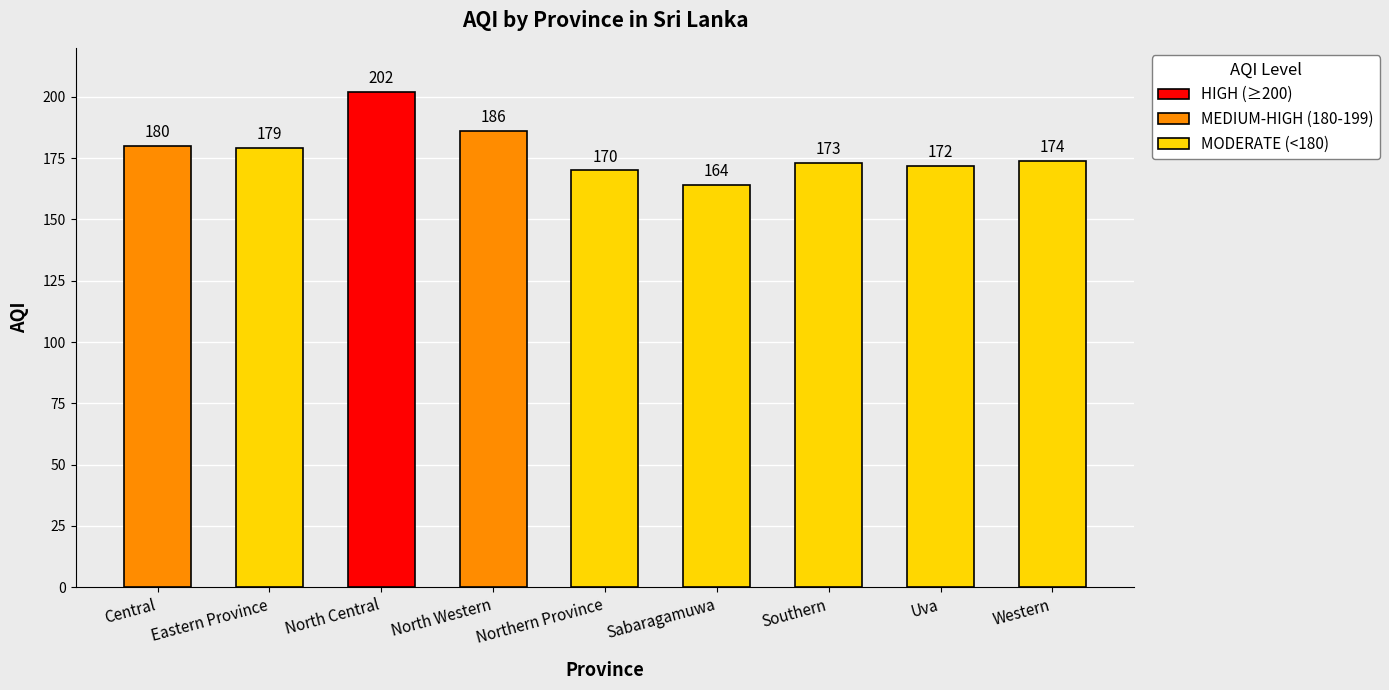

Which label corresponds to the smallest value in the chart?

Sabaragamuwa